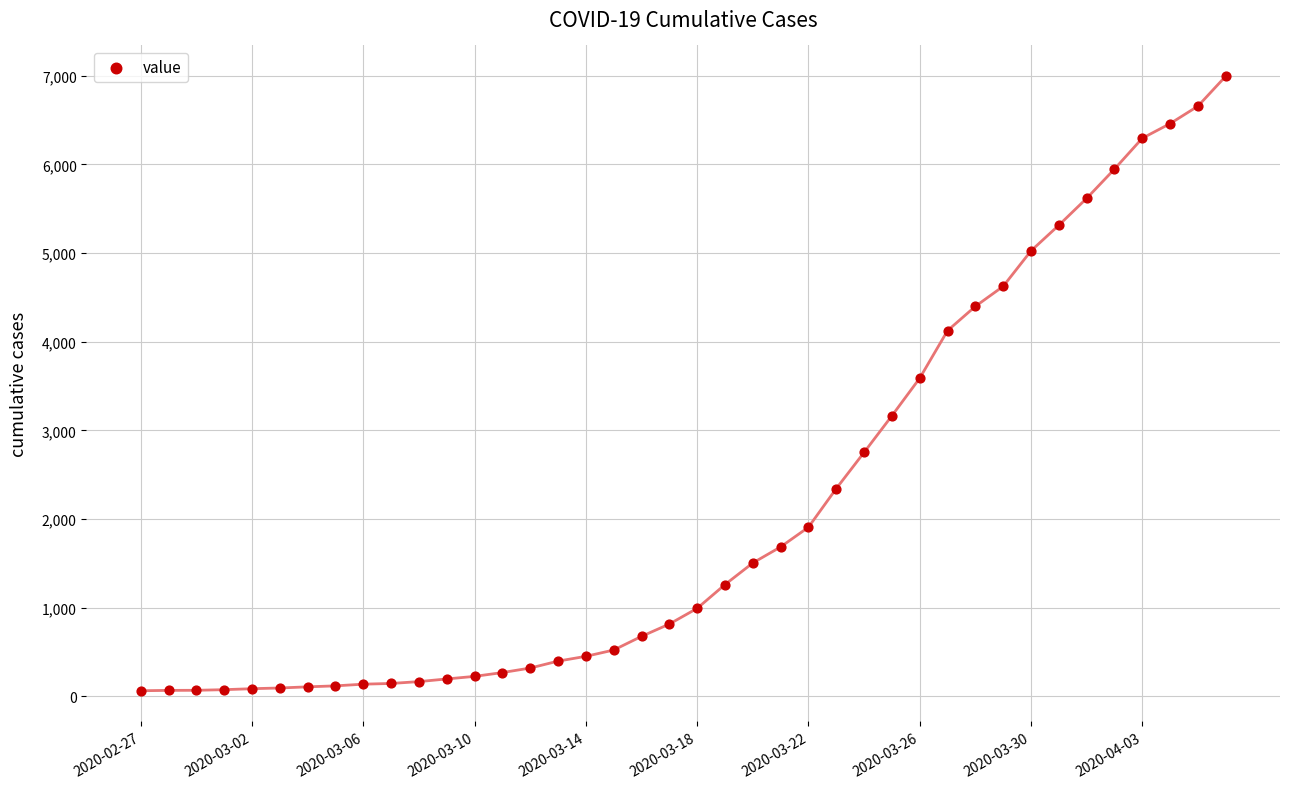

What is the maximum value shown in the chart?

6995